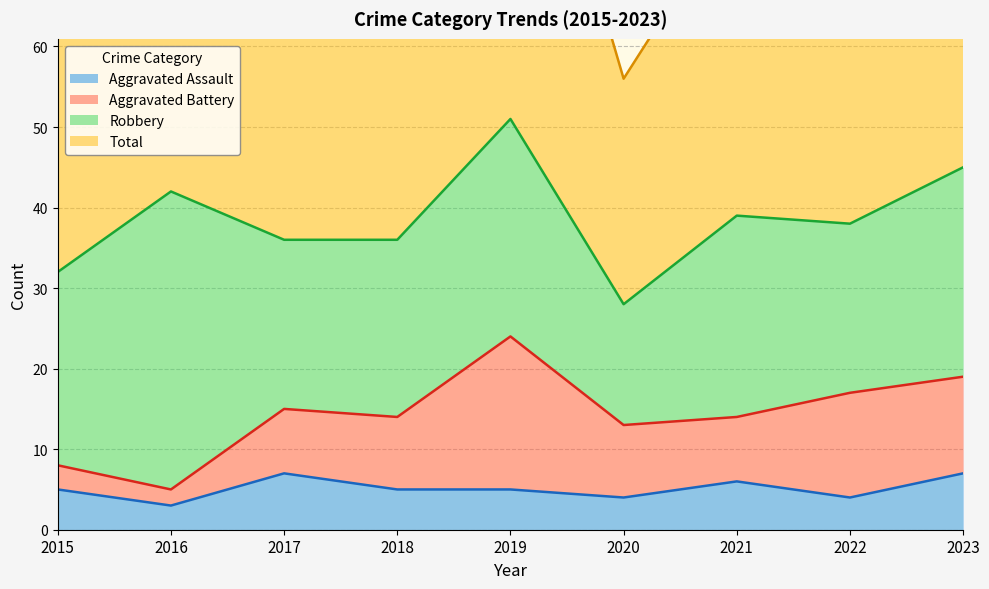

Is it true that Aggravated Assault equals 4 at 2022?

True